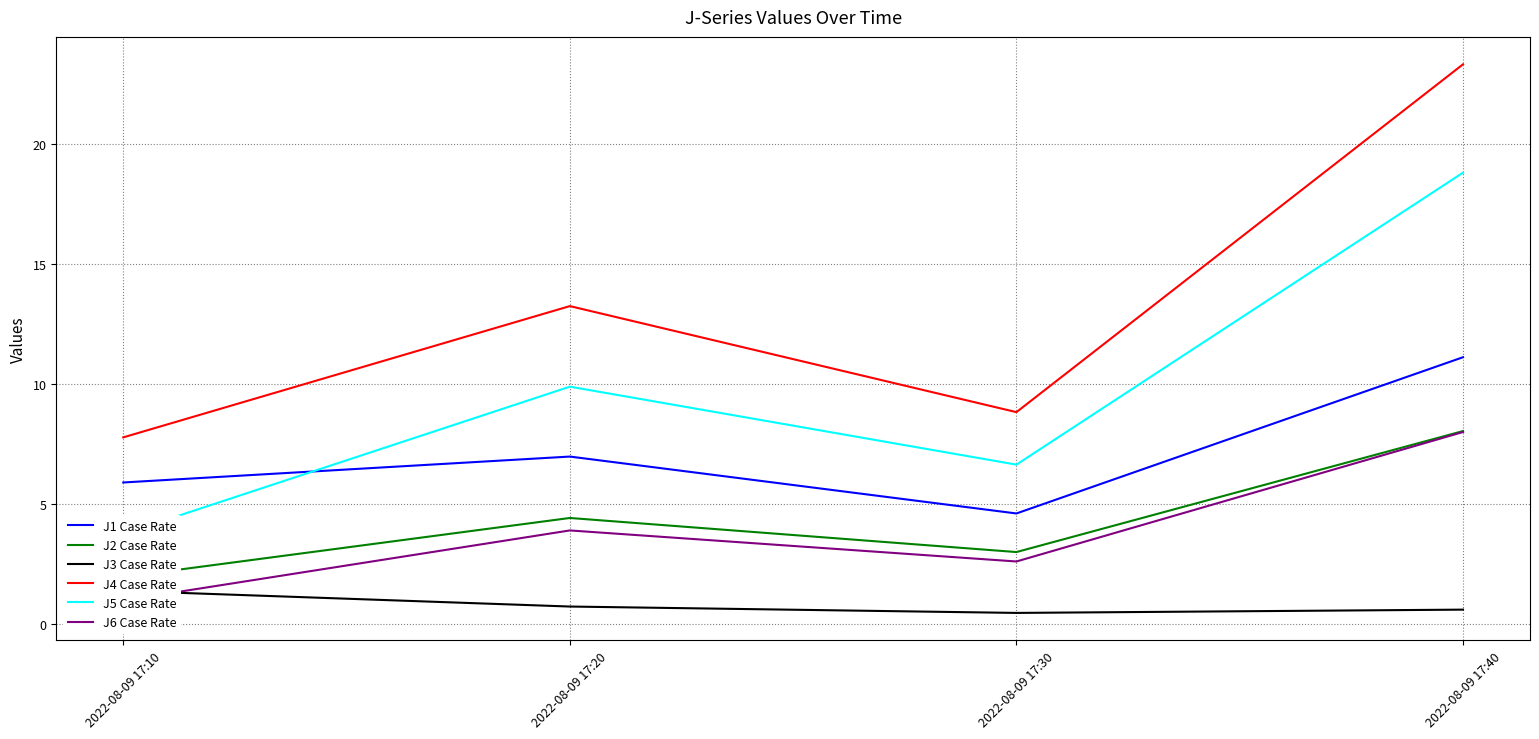

What is the spread (max minus min) of values at 2022-08-09 17:40?

22.8